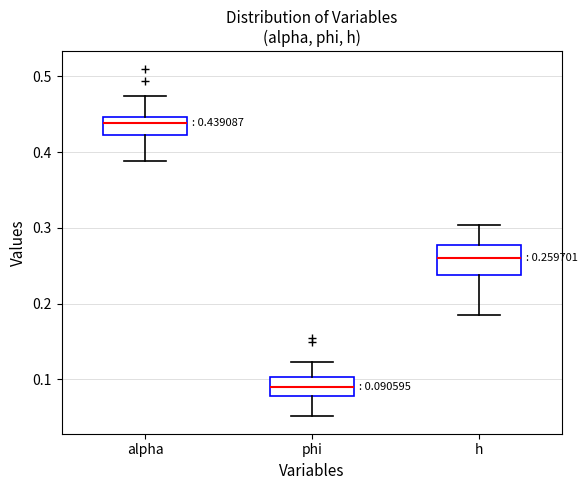

Which box has the lowest median line?

phi